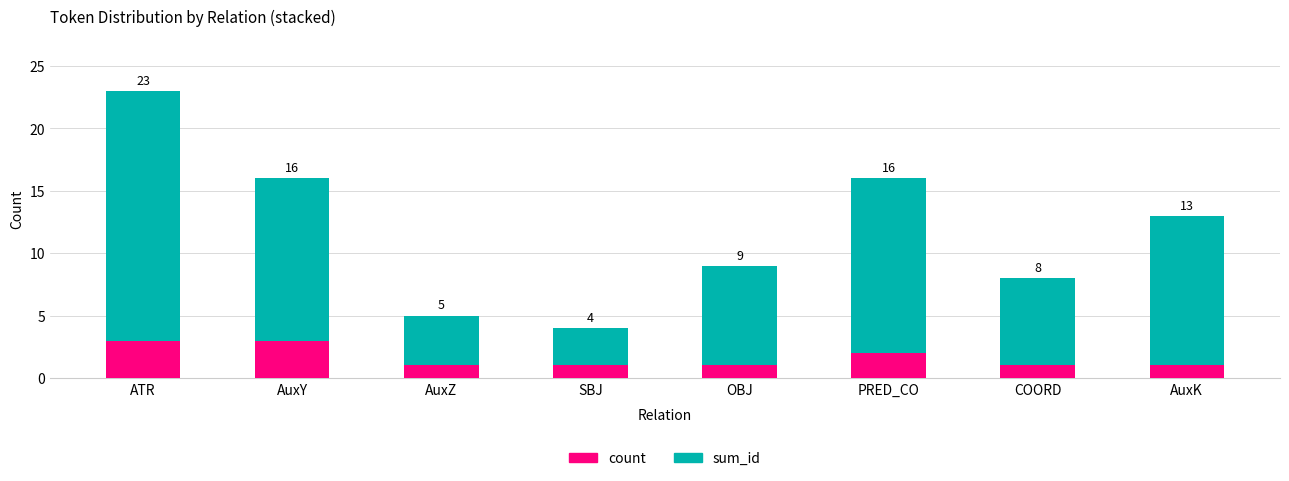

At SBJ, list the series in order from smallest to largest.

count, sum_id